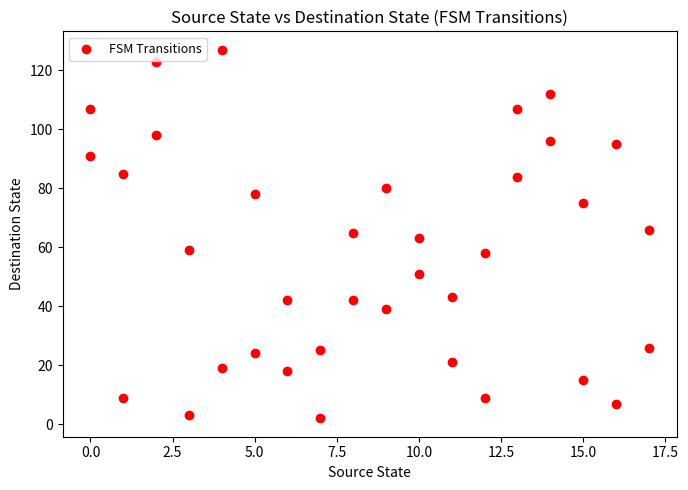

What is the range of X values (max minus min)?

17